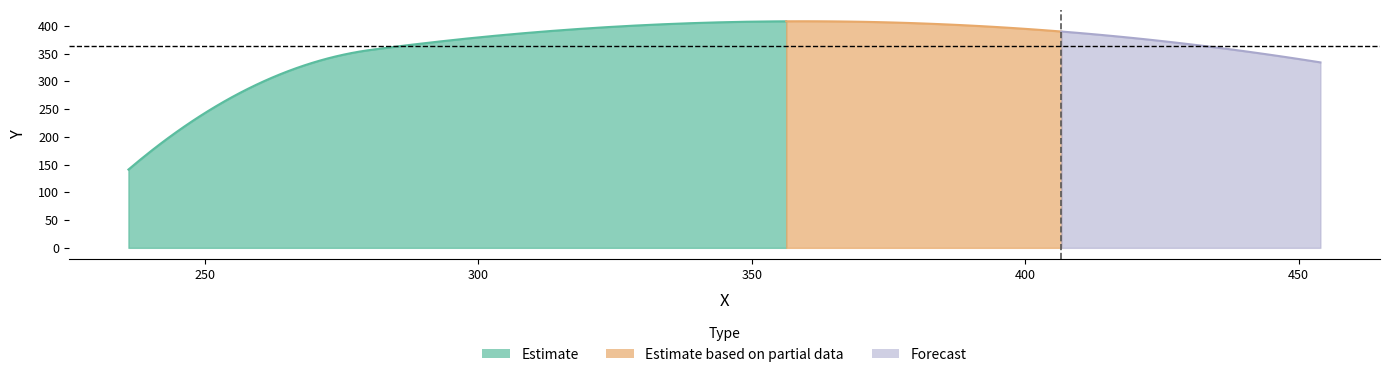

Is it true that the value at 236 is 203?

False